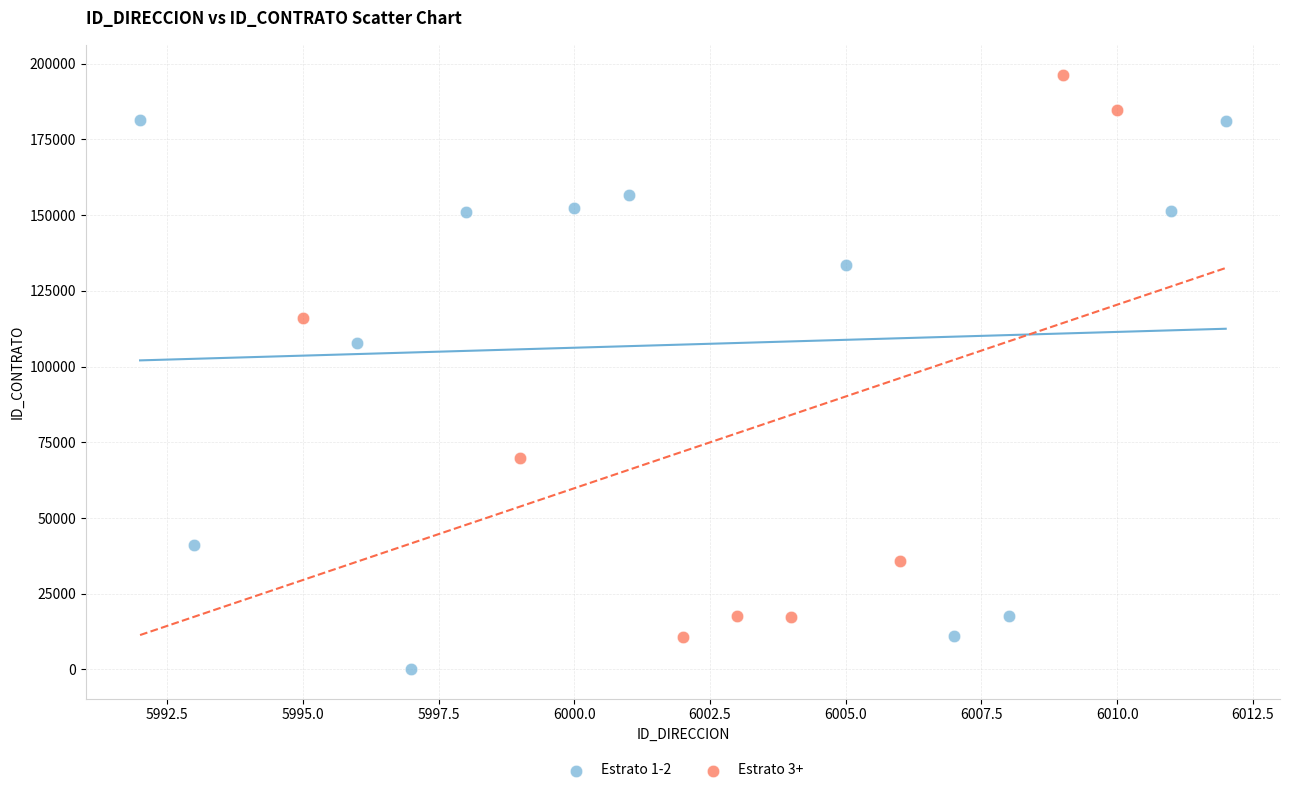

Which series reaches the maximum Y coordinate?

Estrato 3+